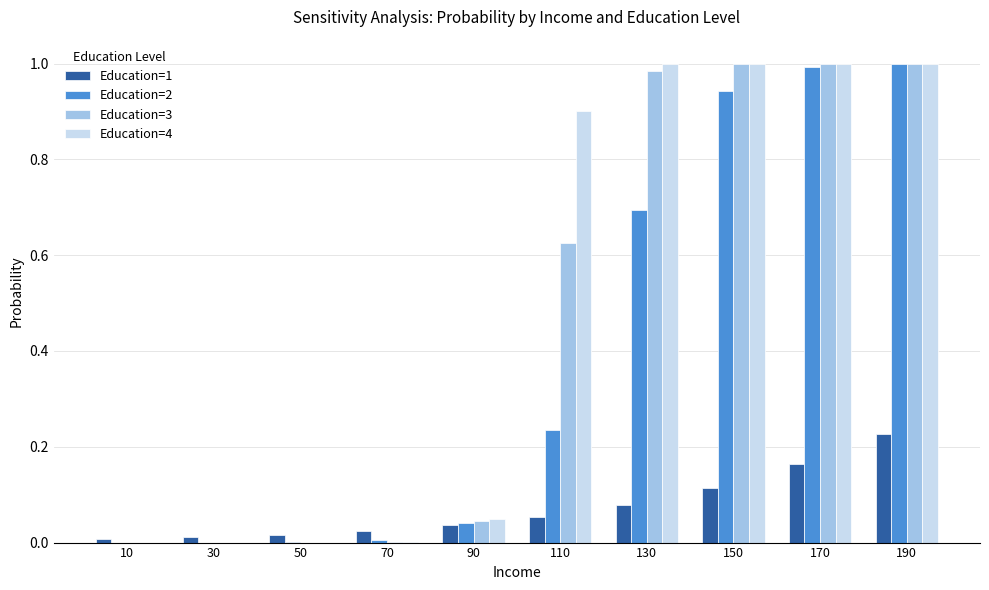

The value of Education=2 at 170 is 1.7. True or false?

False